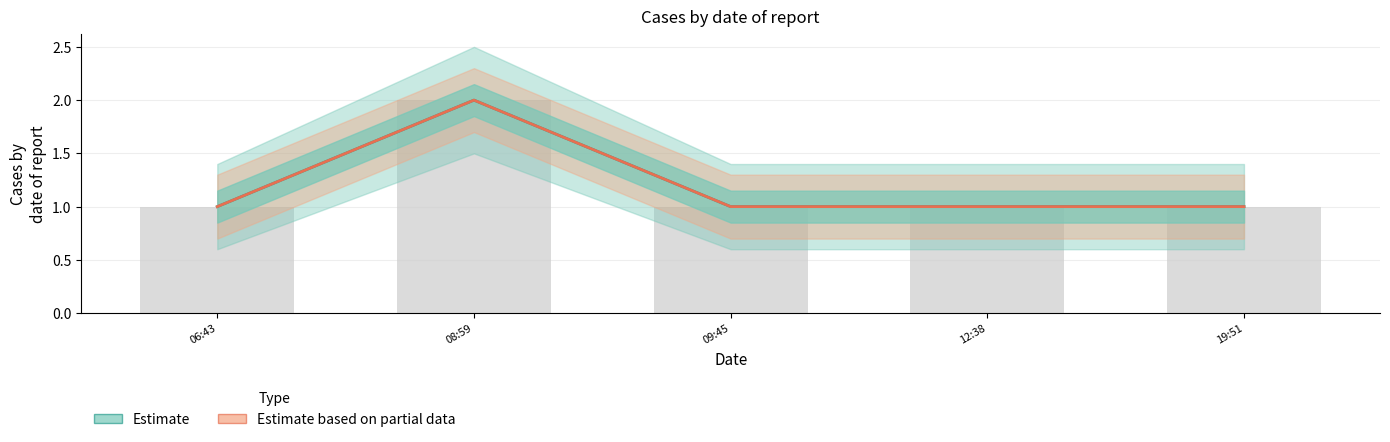

Is the value of Estimate at 09:45 greater than the value of Estimate based on partial data at 09:45?

No